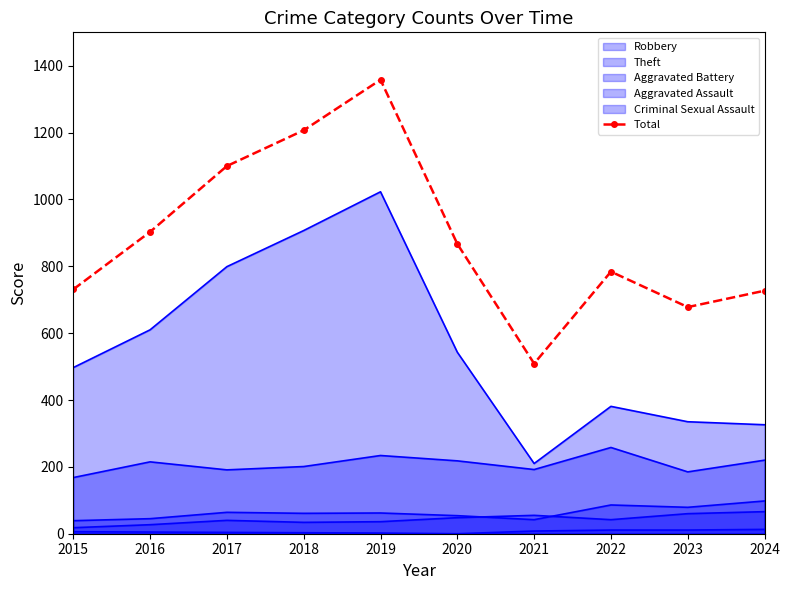

The value at 2022 is 784. True or false?

True